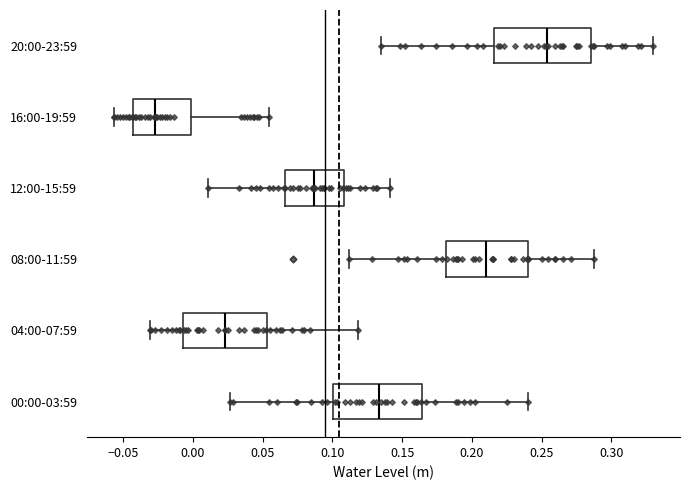

Which box is the widest, from its left edge to its right edge?

20:00-23:59